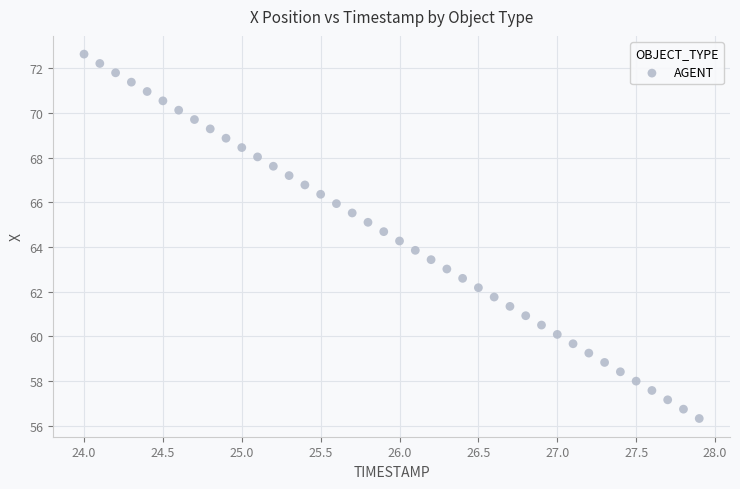

What is the range of X values (max minus min)?

3.9